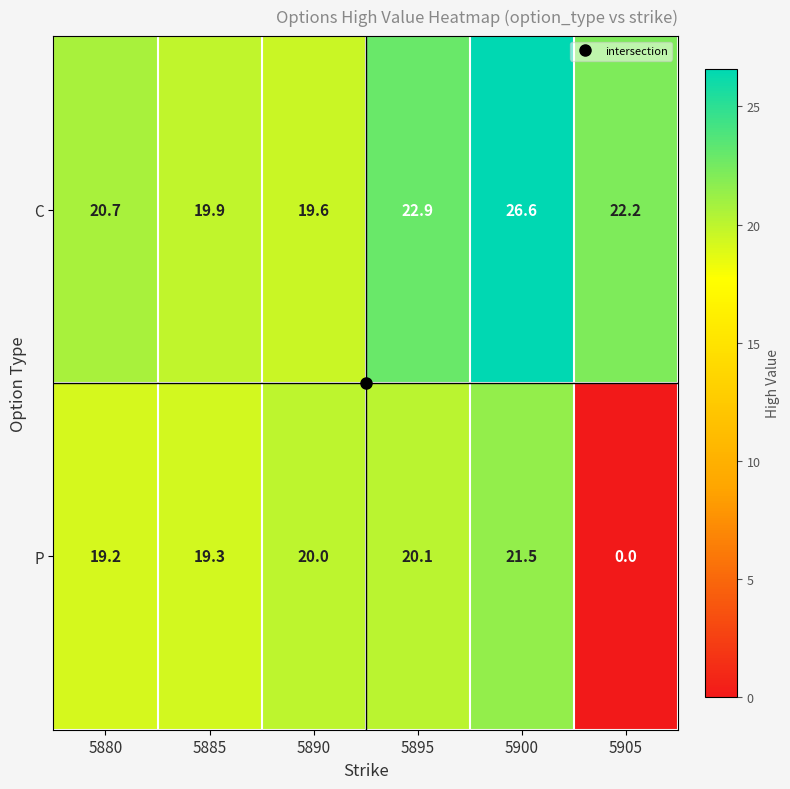

At which category is the sum across all series the highest?

5900